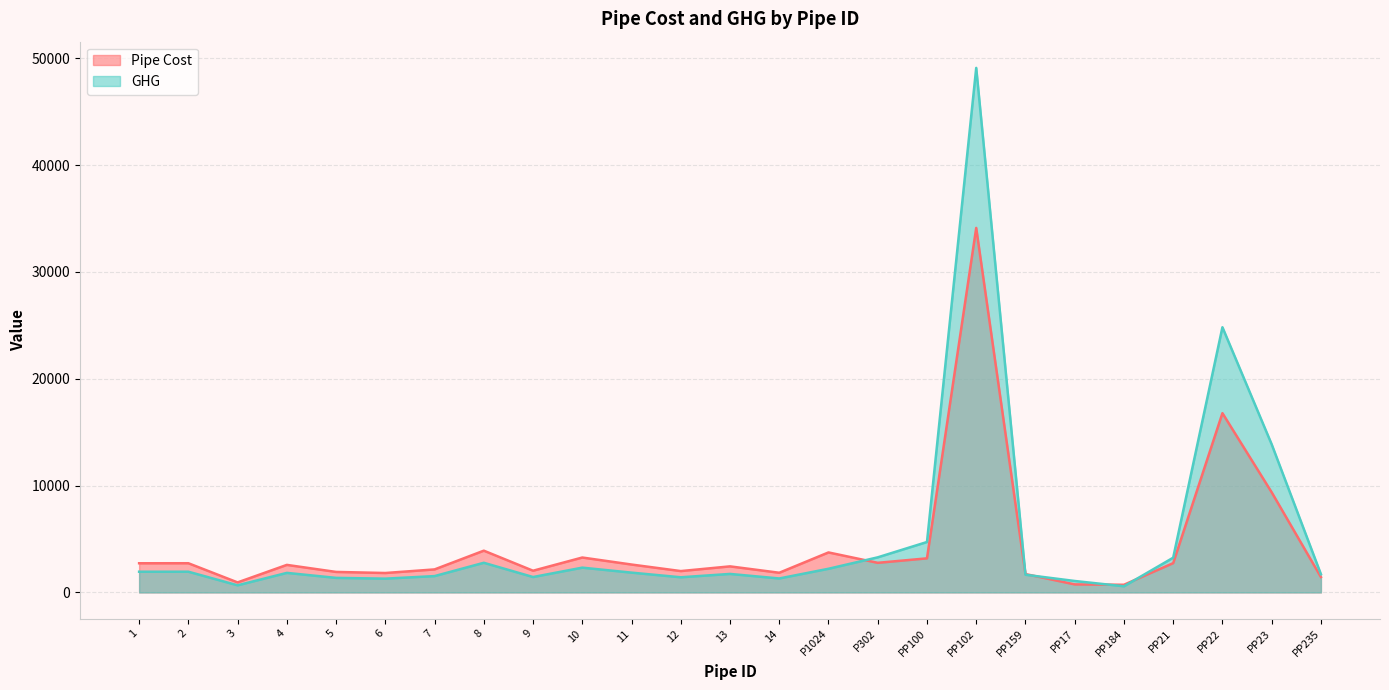

What is the value of the Pipe Cost point at the 12th from the left?

1999.8